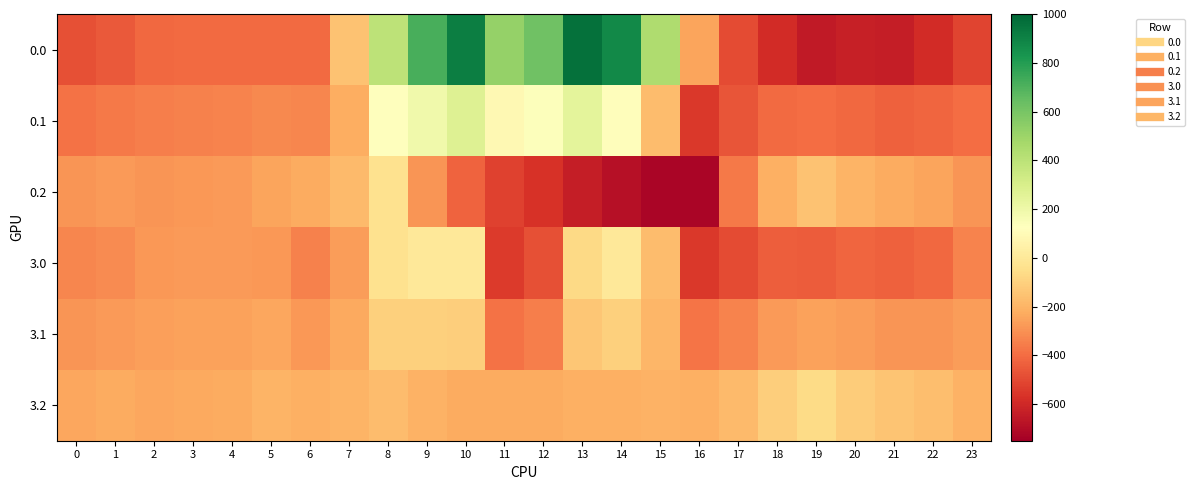

At which category is the sum across all series the highest?

10